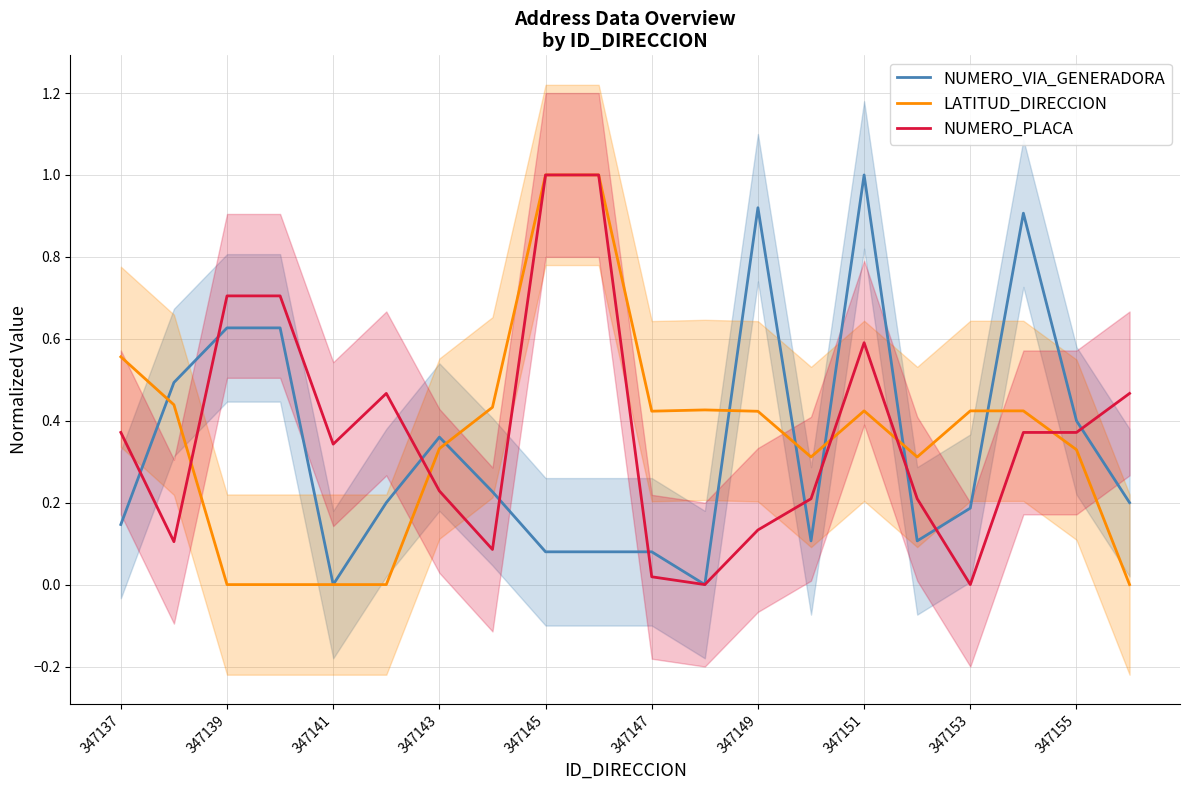

In NUMERO_PLACA, how many points are higher than both neighbors (excluding endpoints)?

2